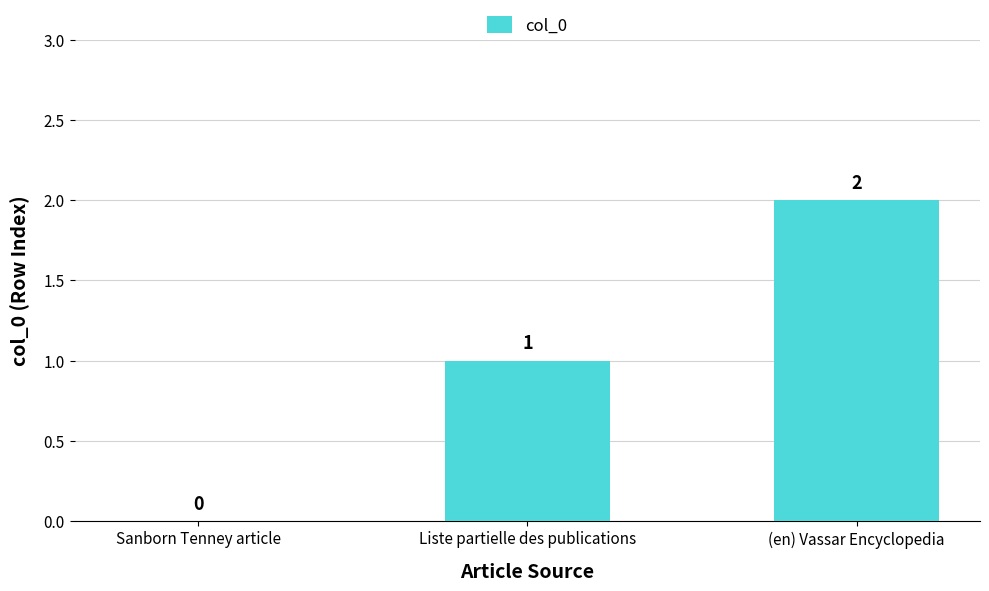

How many series are shown in this chart?

1